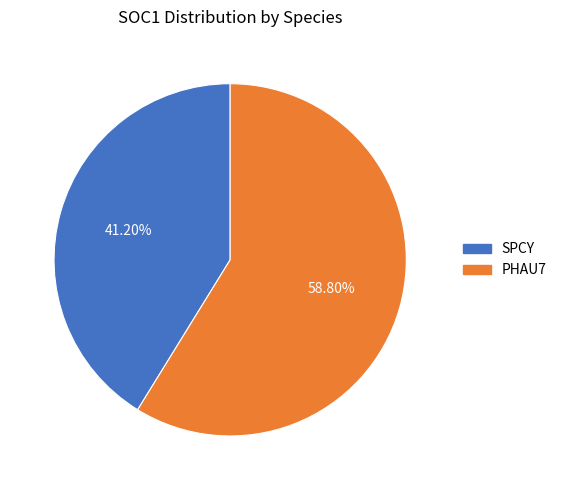

Do SPCY and PHAU7 together represent more than half of the pie?

Yes